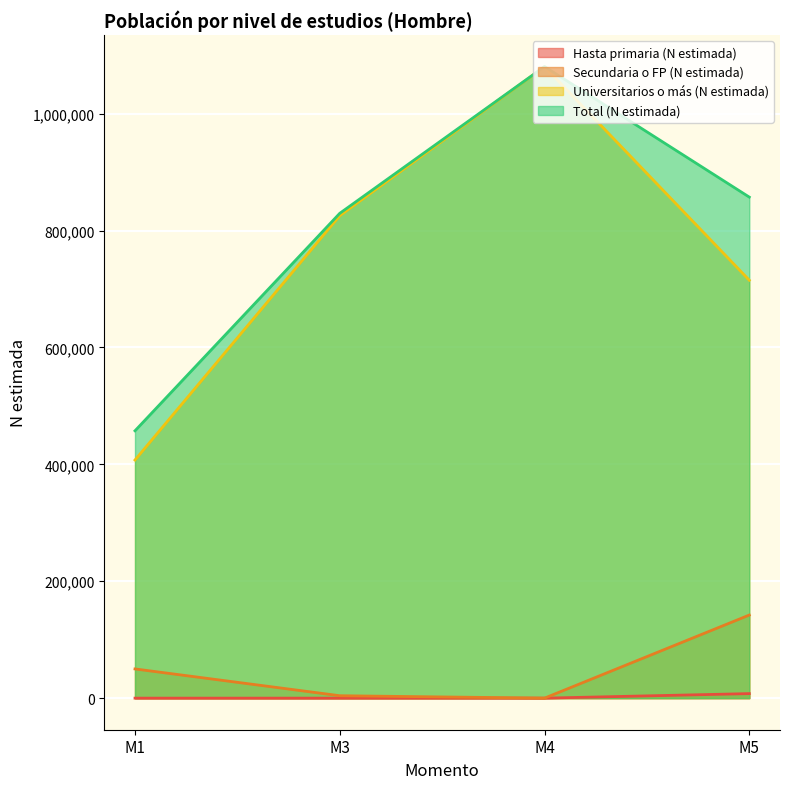

True or false: Universitarios o más (N estimada) has a value of 1786018 at M4.

False